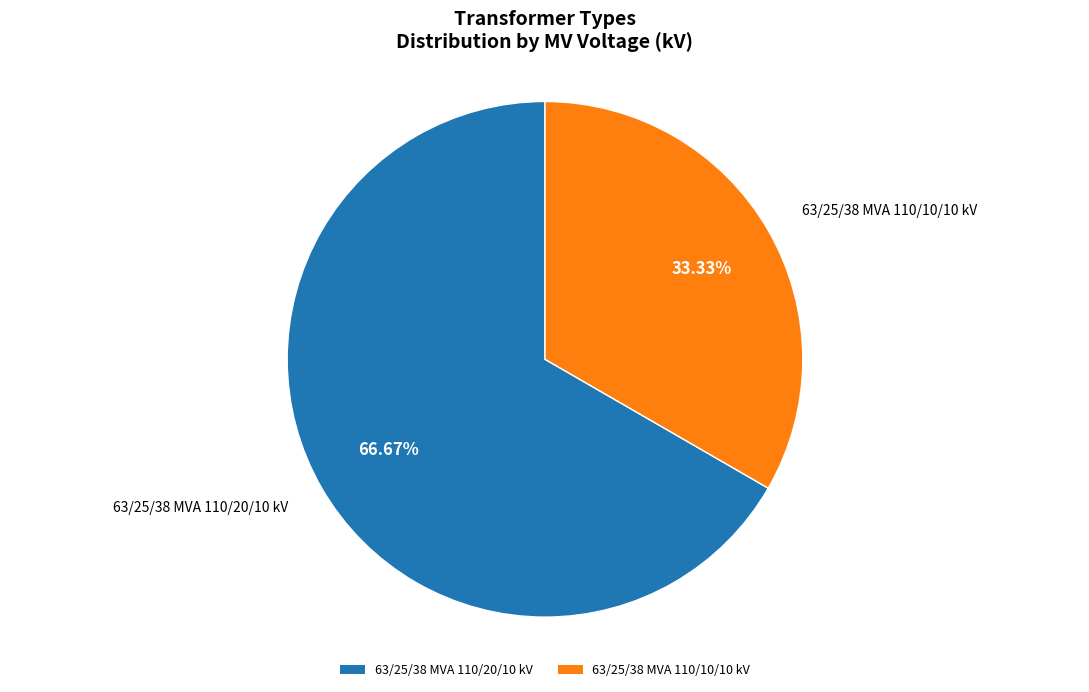

What percentage is the 63/25/38 MVA 110/10/10 kV slice, to the nearest percent?

33%